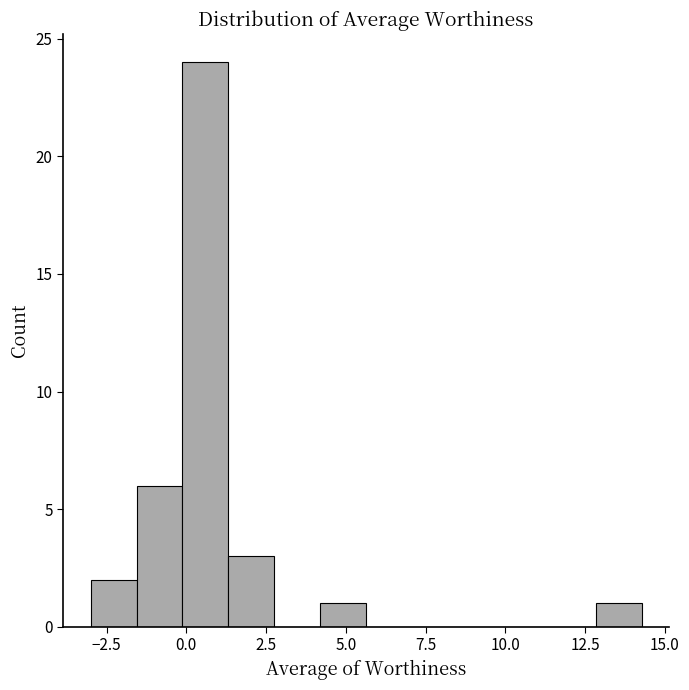

Read against the x-axis, roughly where is the centre of the tallest bar?

0.5